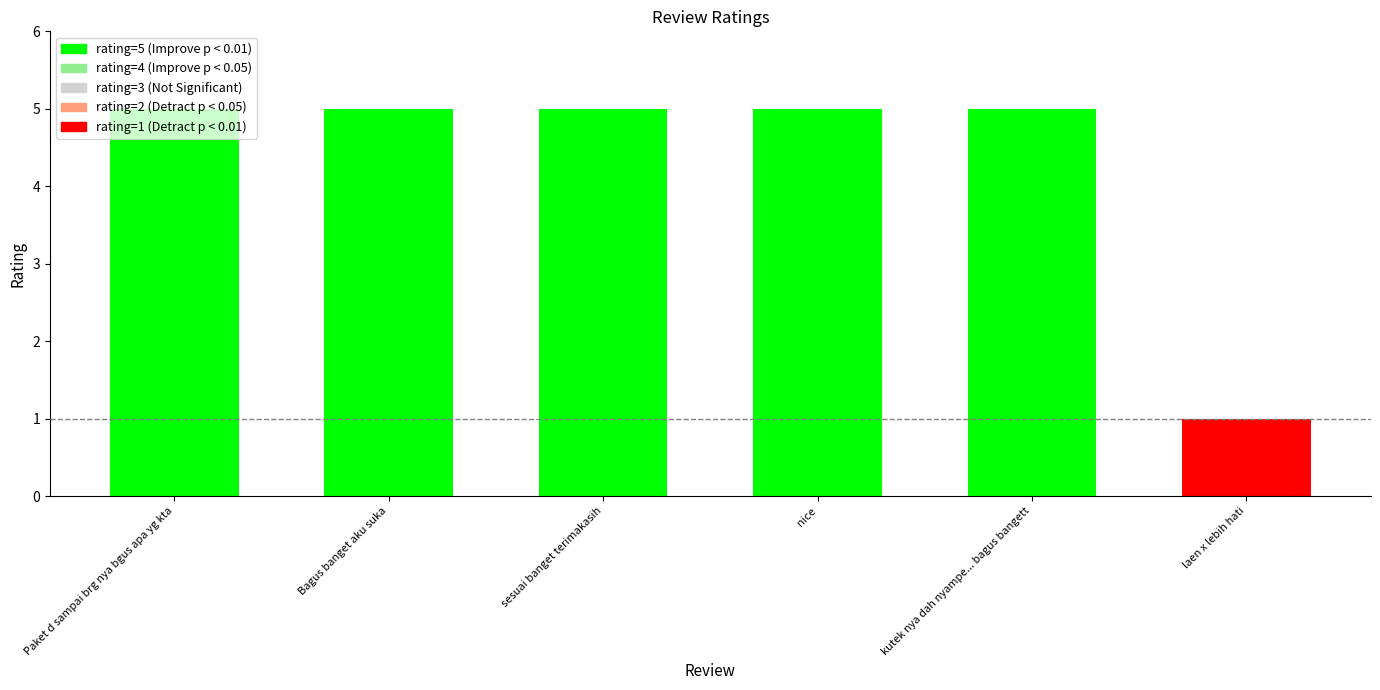

Count the values in the range 5 to 6.

5